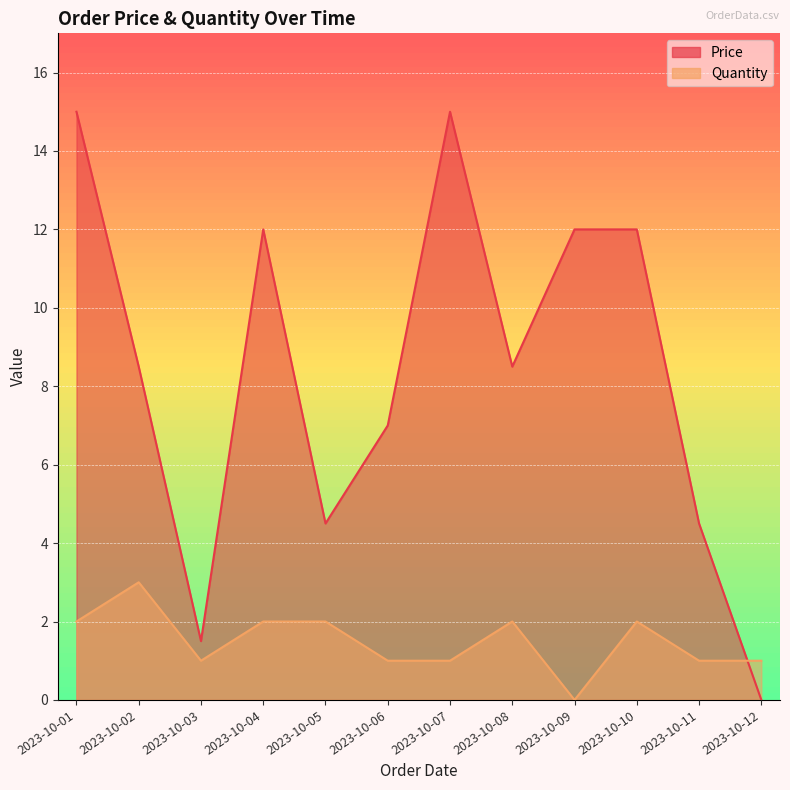

In Price, how many points are lower than both neighbors (excluding endpoints)?

3